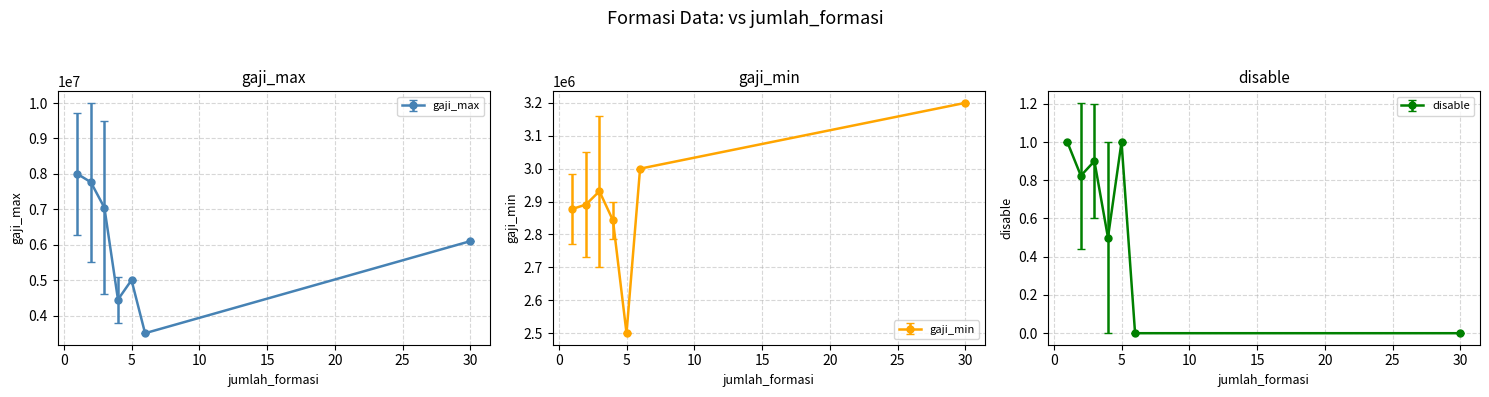

Where is the first local minimum for gaji_min?

5